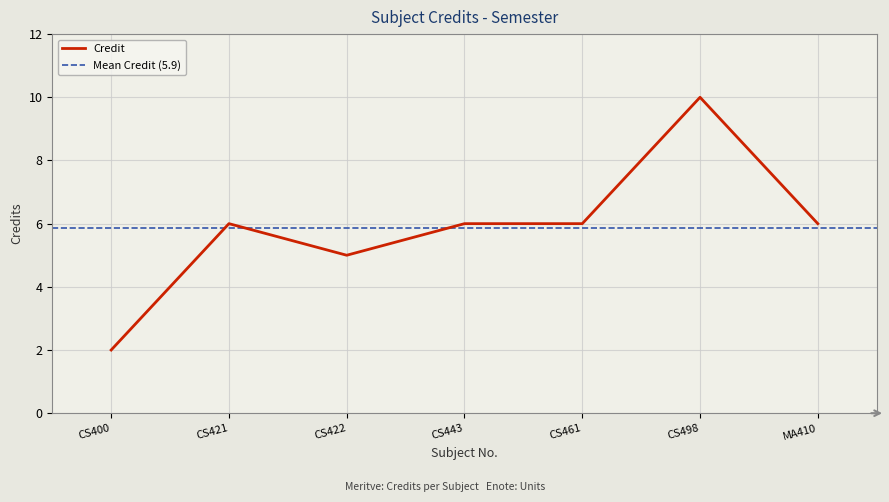

Between CS400 and CS461, which is larger?

CS461